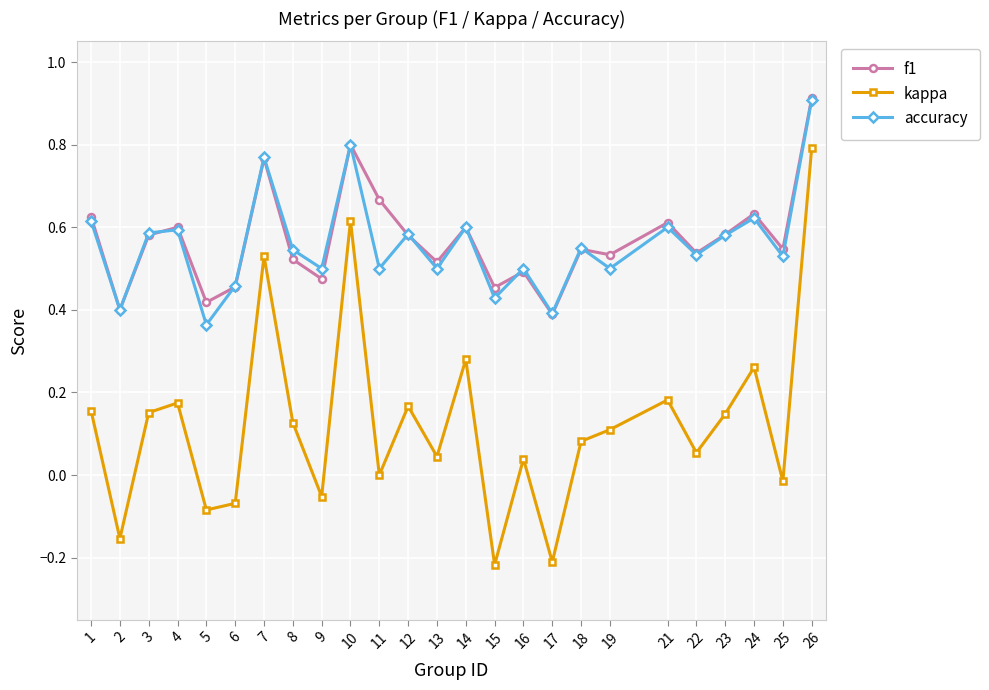

How many interior local peaks does the accuracy series have?

9